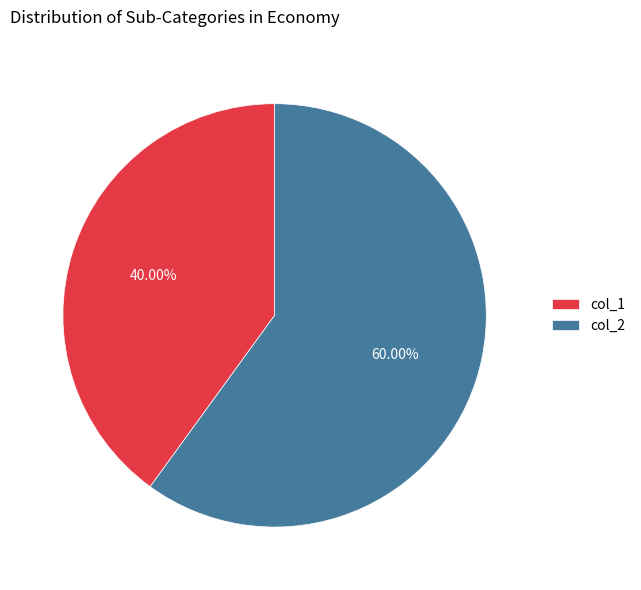

Is it true that col_1 is 40% of the pie?

True